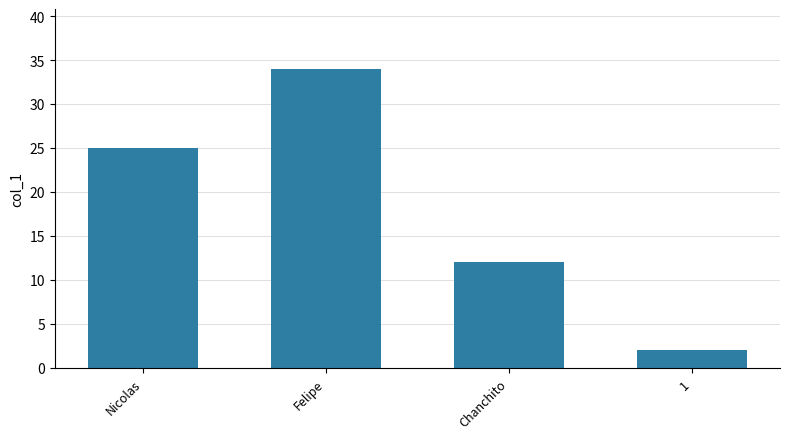

Which category has the lowest value across all series?

1